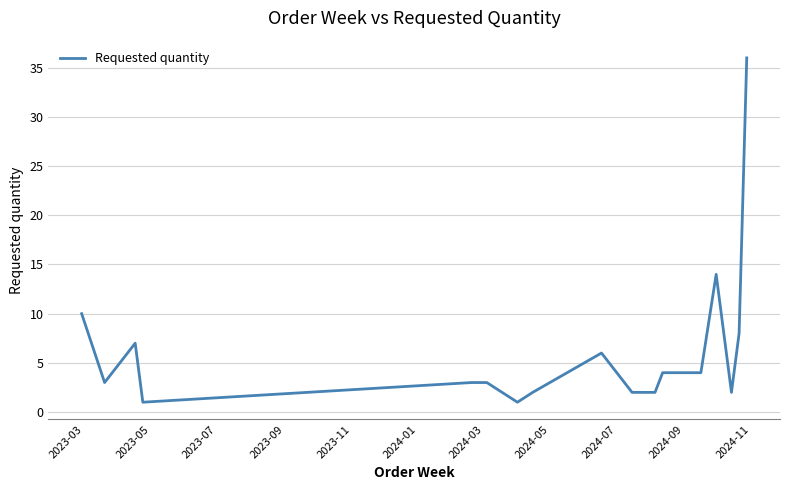

Does the chart have visible grid lines?

Yes